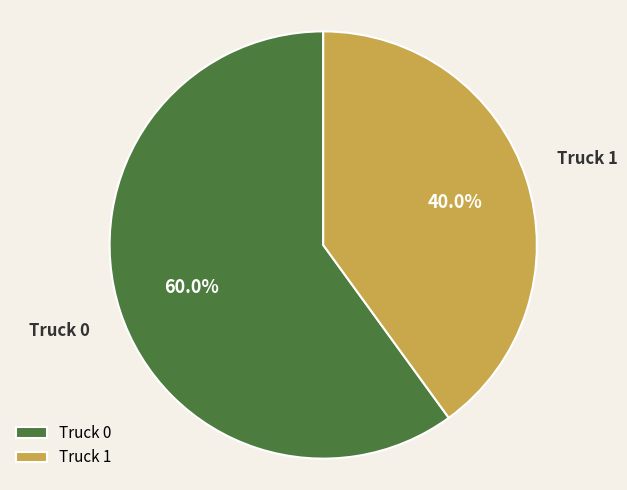

How many slices are in this pie chart?

2